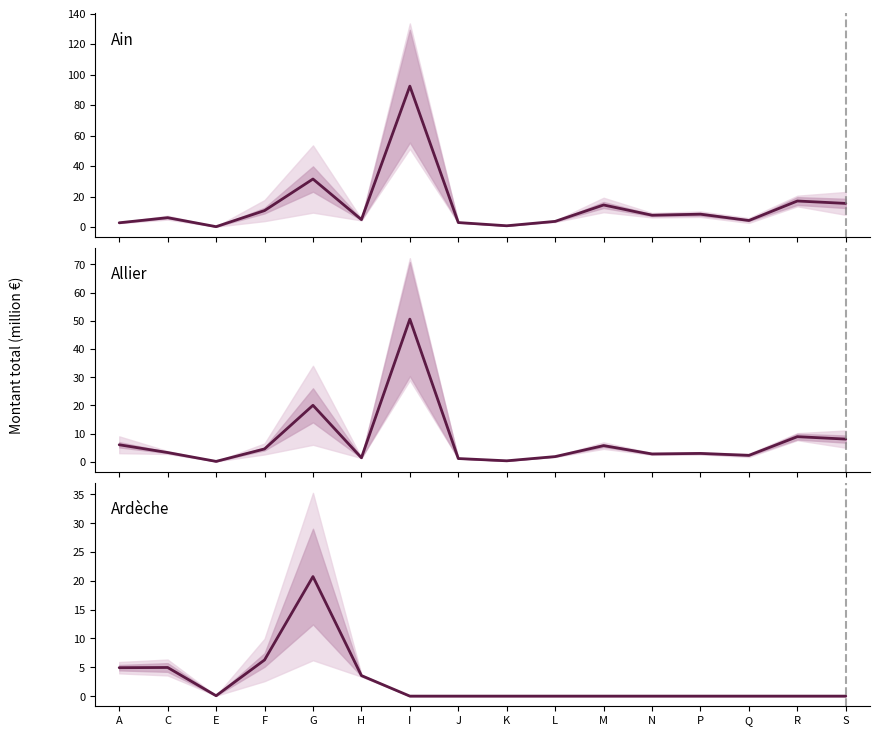

How many intersections are there between Ain and Allier?

1